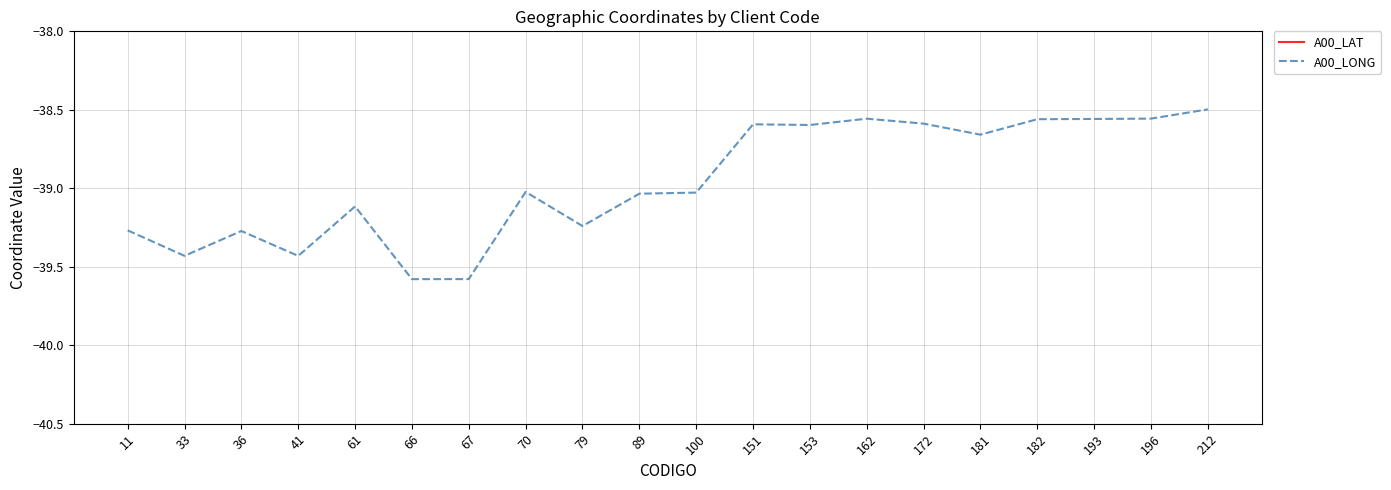

Where does the A00_LONG series first go above -39?

151